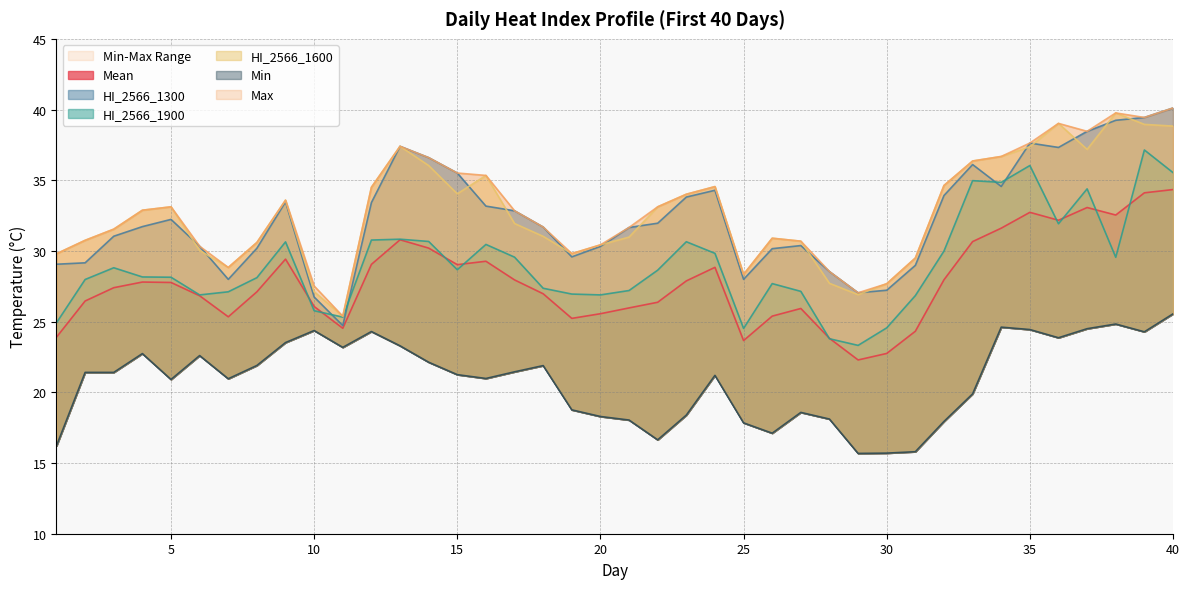

Does the chart have visible grid lines?

Yes